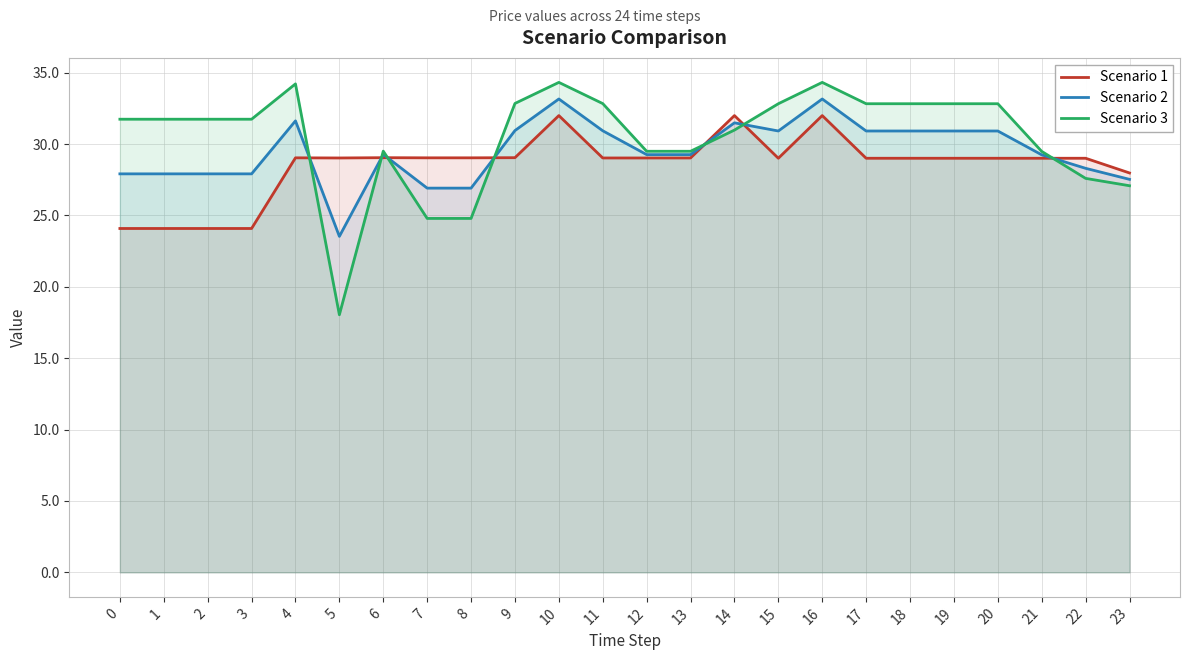

Does the chart display data point markers on the line(s)?

No